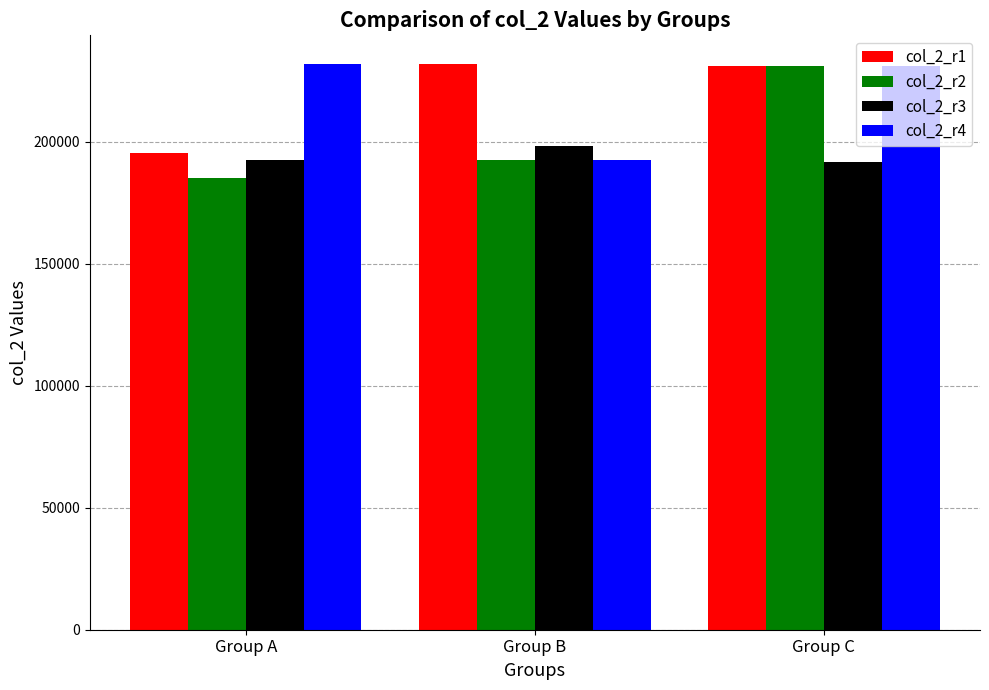

Are the bars horizontal?

No